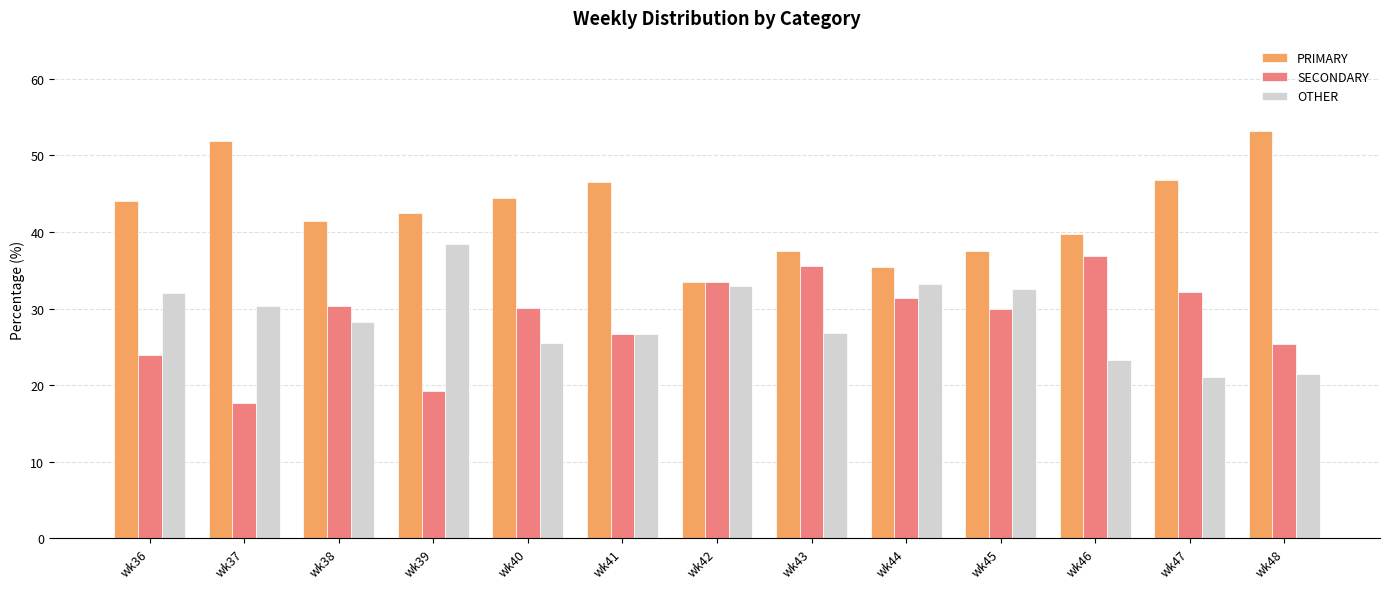

Which series has the largest total across all categories?

PRIMARY